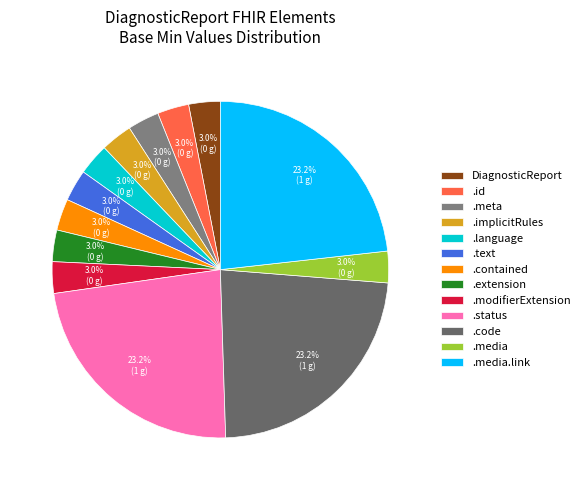

Is there a majority slice in this chart?

No